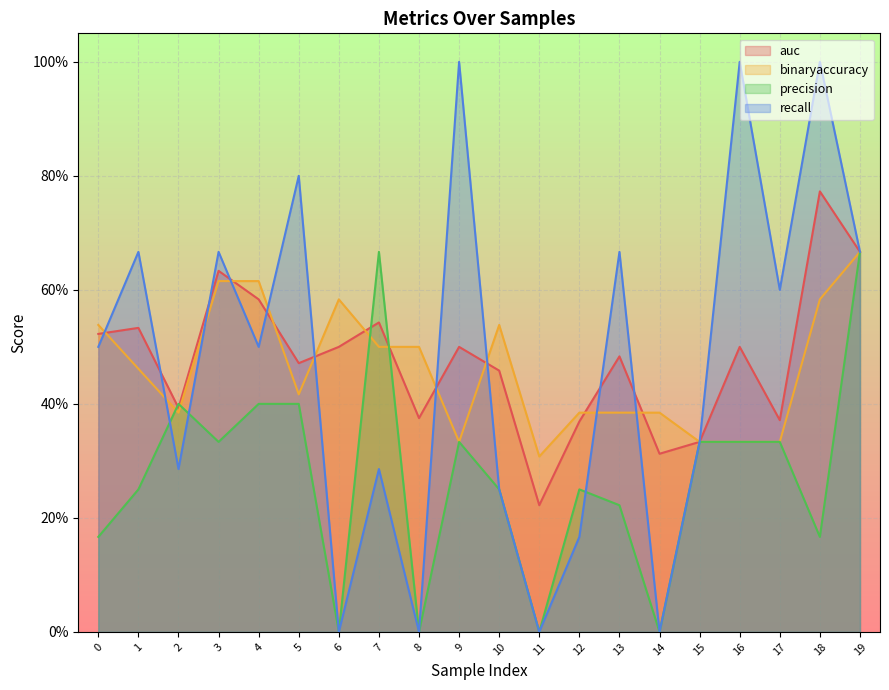

What are all the series names shown in the legend?

auc, binaryaccuracy, precision, recall